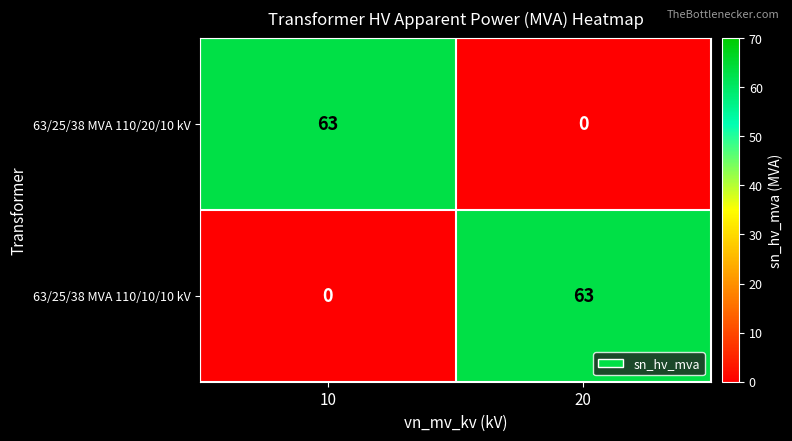

The 63/25/38 MVA 110/10/10 kV series shows 96 at 20. True or false?

False